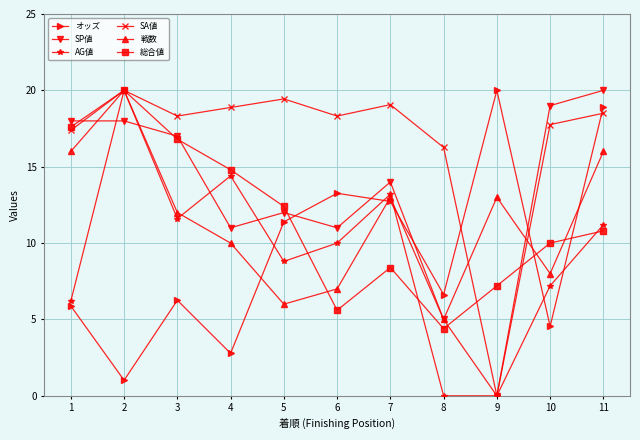

In 戦数, how many points are higher than both neighbors (excluding endpoints)?

3